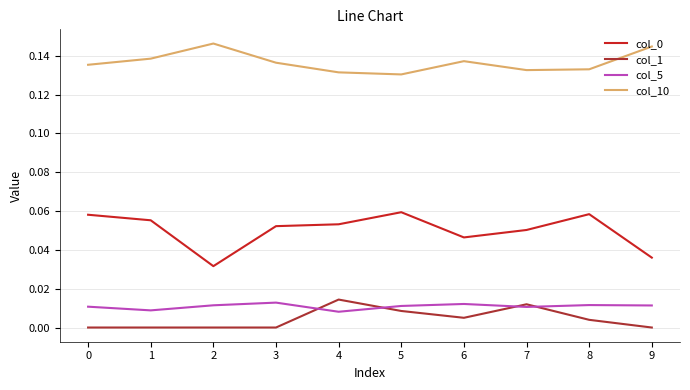

True or false: col_10 and col_1 cross at least once.

False